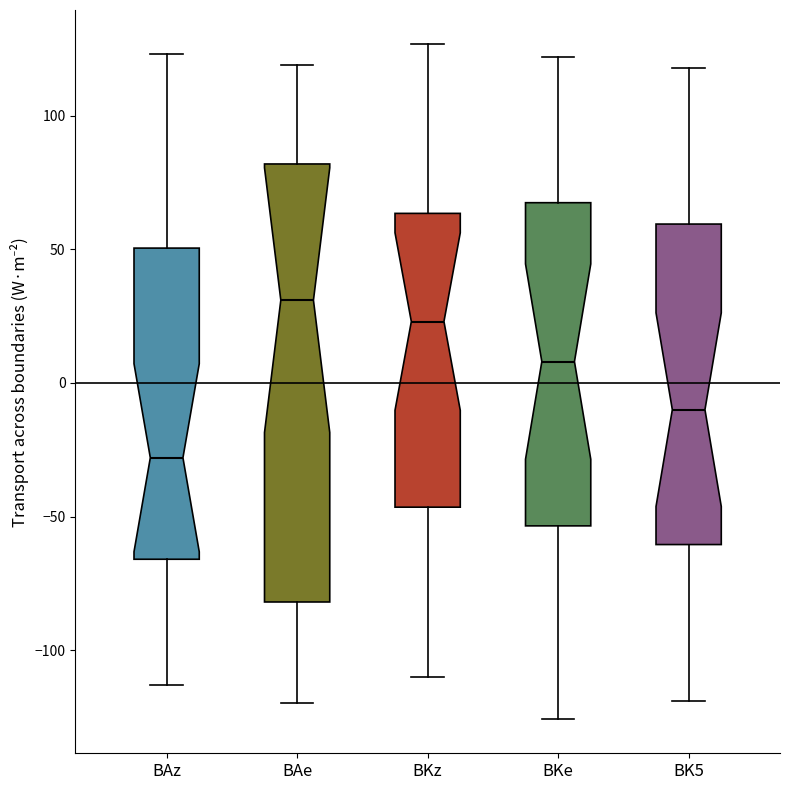

Where is the upper edge of the box for BAe on the y-axis? The values are not printed on the chart, so give them approximately, as read against the axis.

80